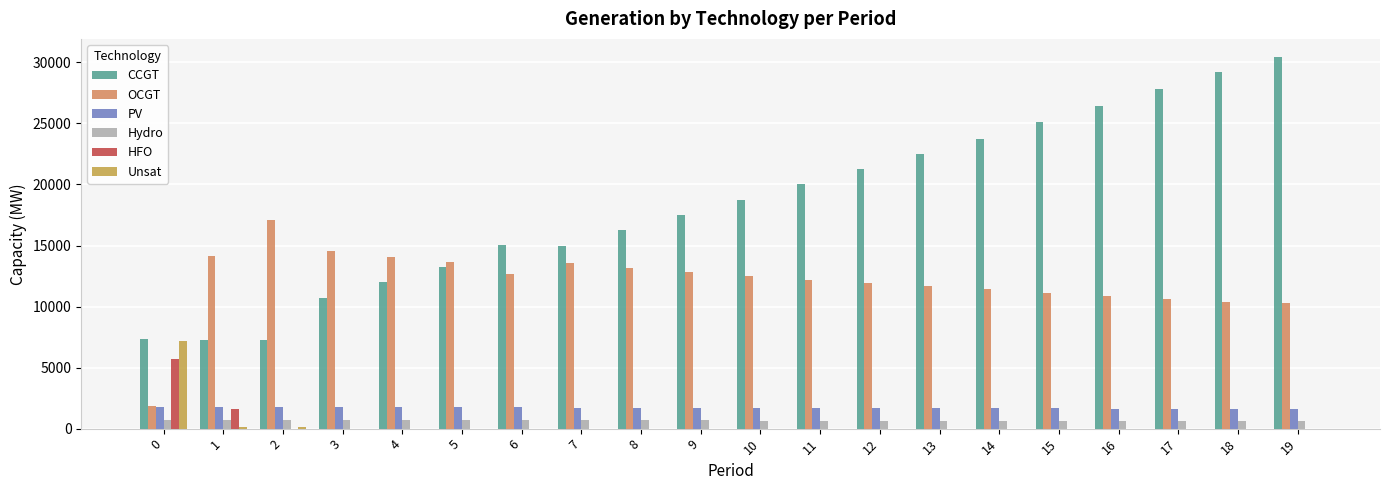

Is the value of Hydro at 7 greater than the value of Unsat at 10?

Yes